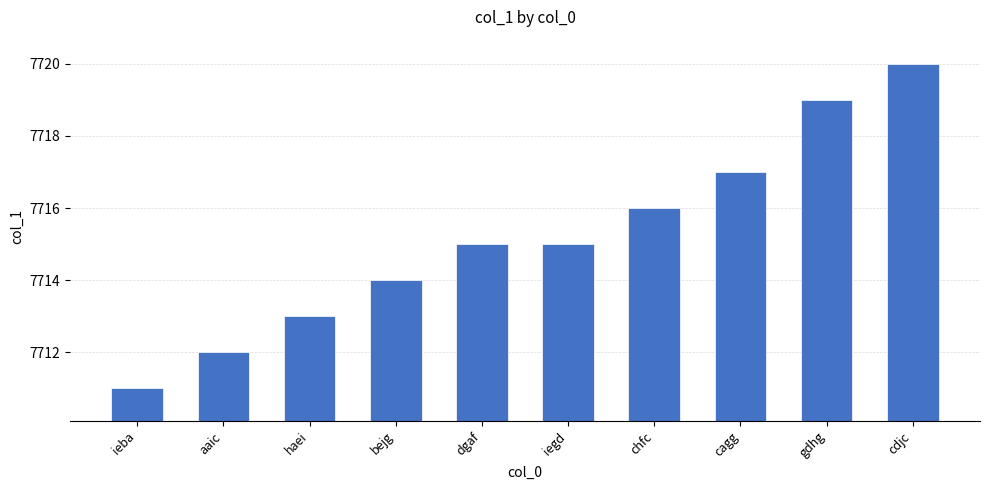

What value does the data have at dgaf?

7715